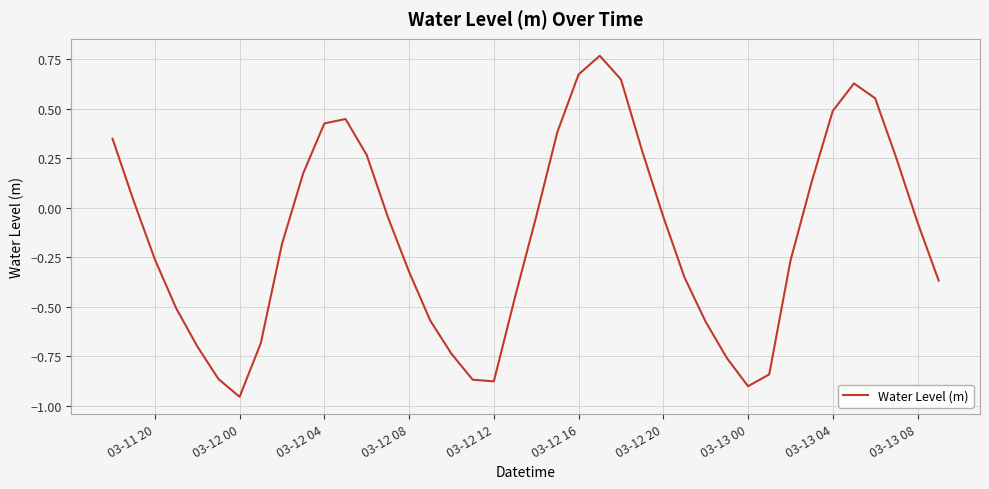

What is the difference between the maximum and minimum values?

1.7